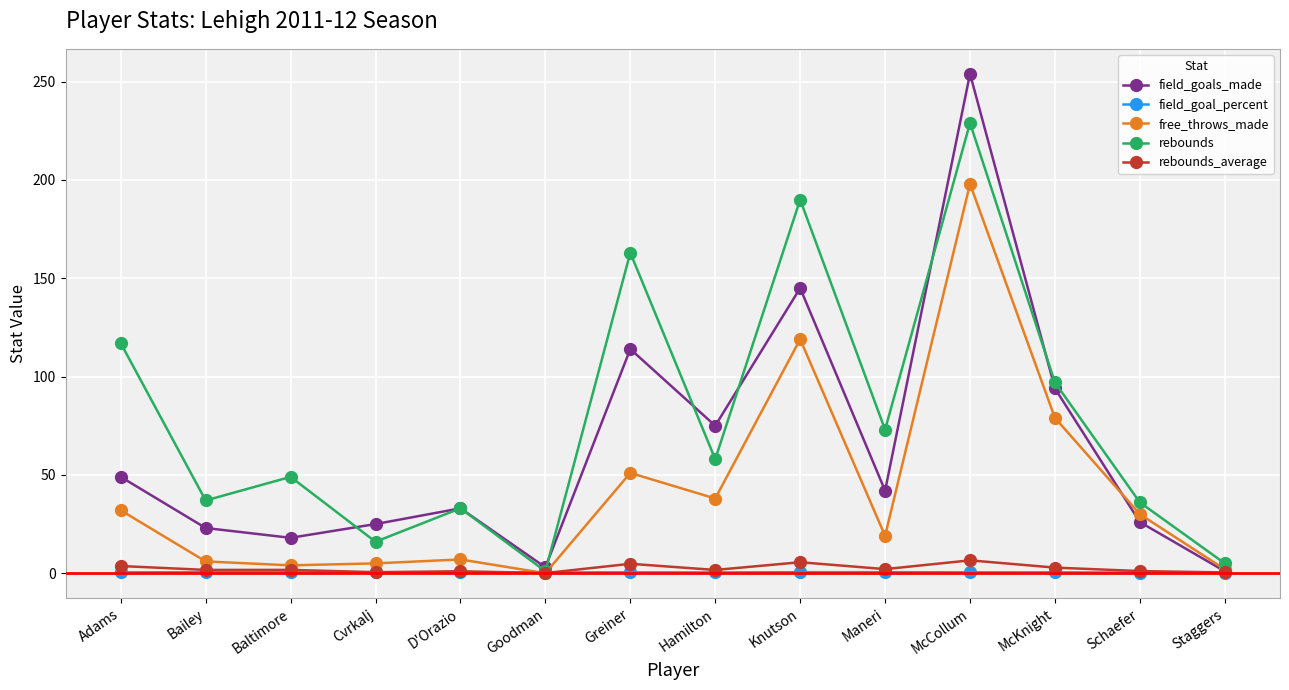

What is the sum of all rebounds values?

1104.0